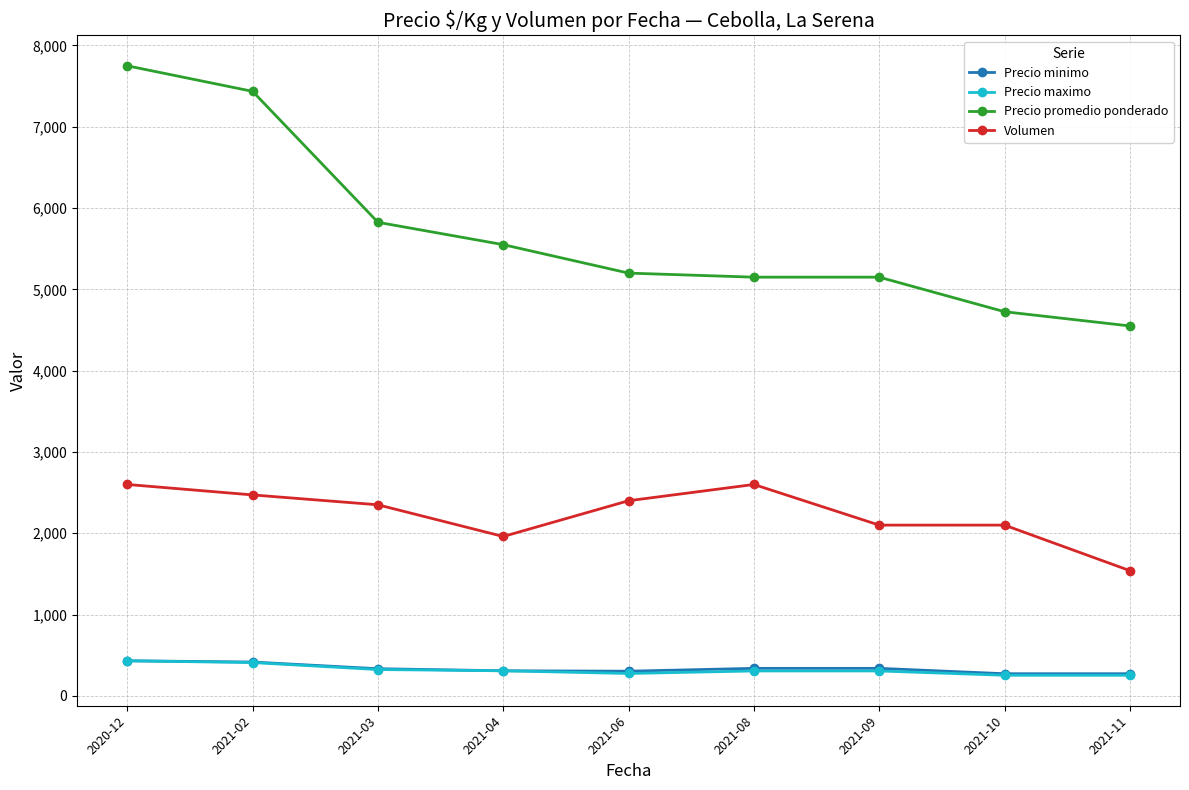

Which series has the widest spread of values?

Precio promedio ponderado